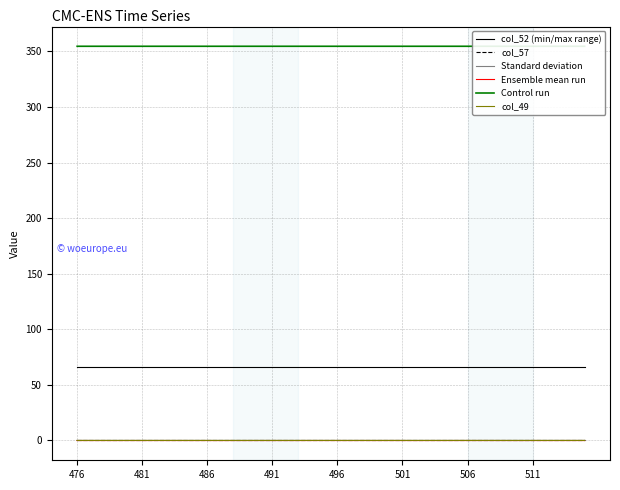

True or false: col_49 and col_52 (min/max range) intersect in this chart.

False